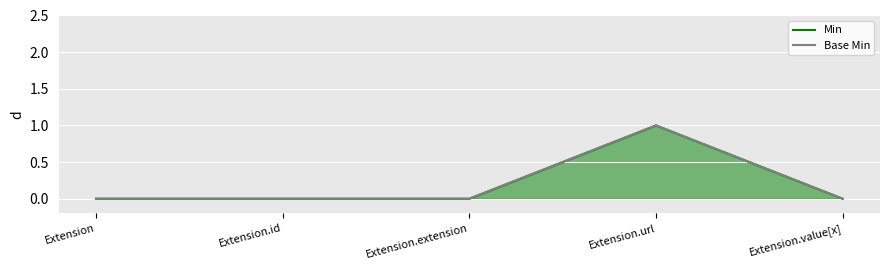

Is the value of Min at Extension.id greater than the value of Base Min at Extension?

No